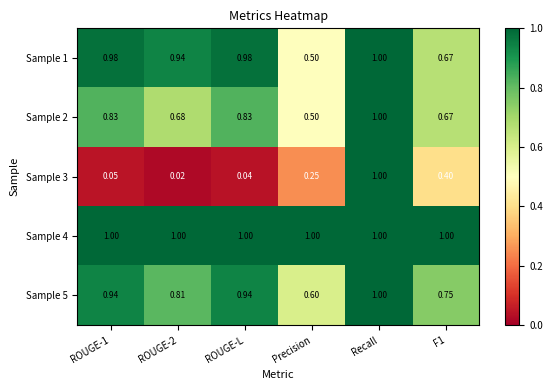

Where is Sample 1 nearest to the value 0?

Precision